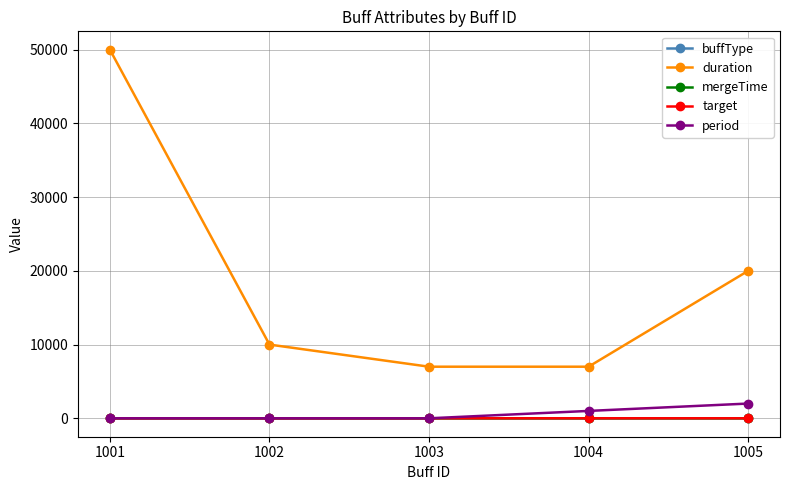

True or false: period has more than 2 interior local peaks.

False